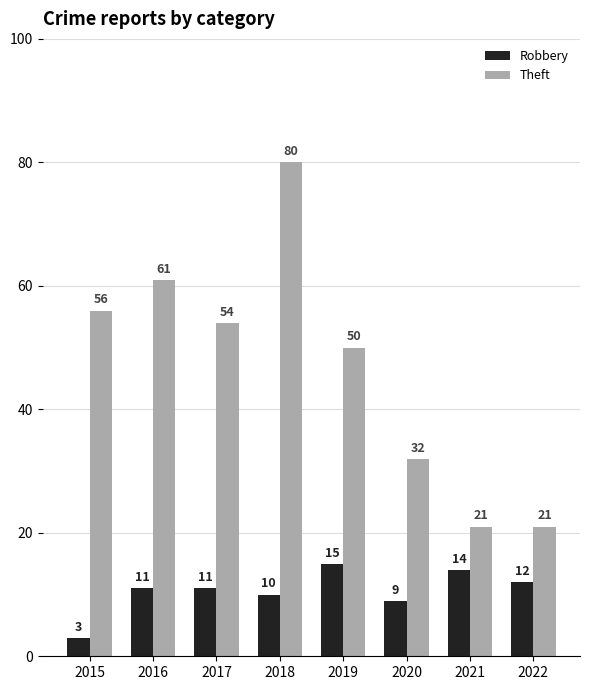

The value of Robbery at 2021 is 14. True or false?

True